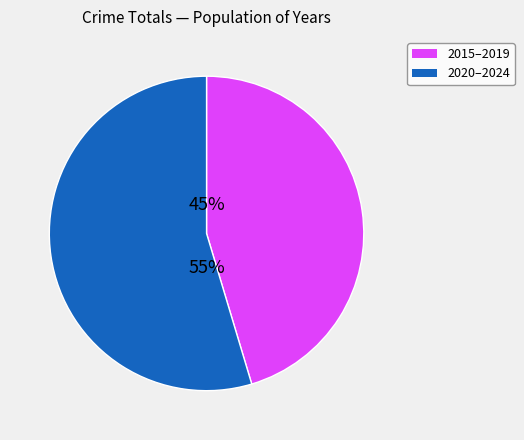

Is the sum of 2020–2024 and 2015–2019 greater than half?

Yes